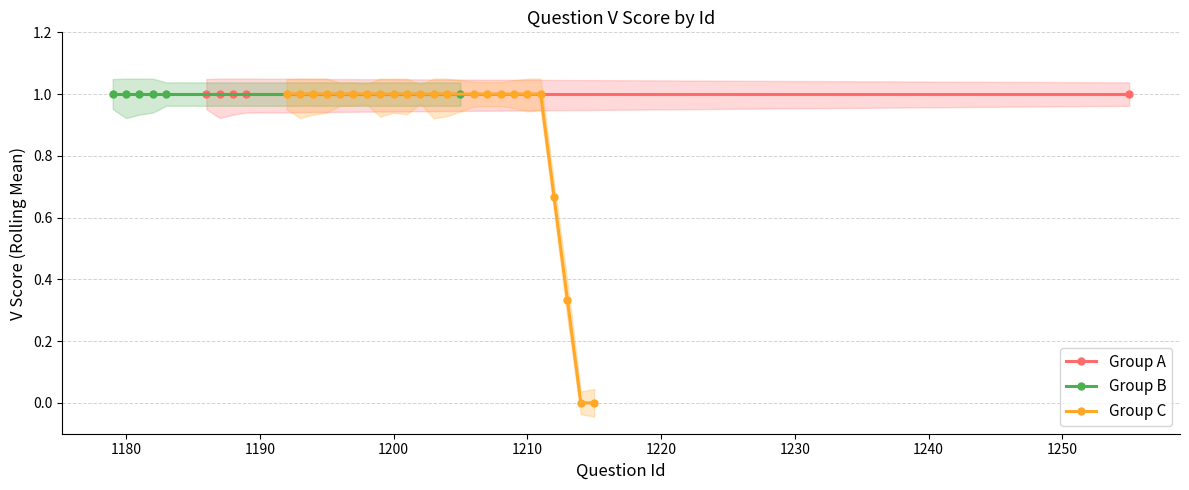

How many V=1 (correct) values are between 1 and 2?

36